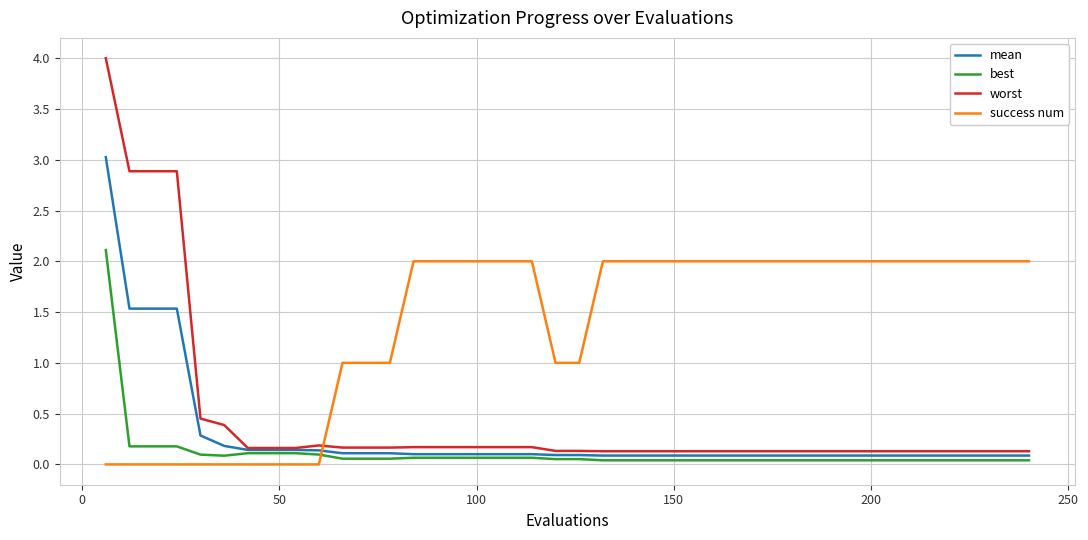

How many lines are shown in the chart?

4